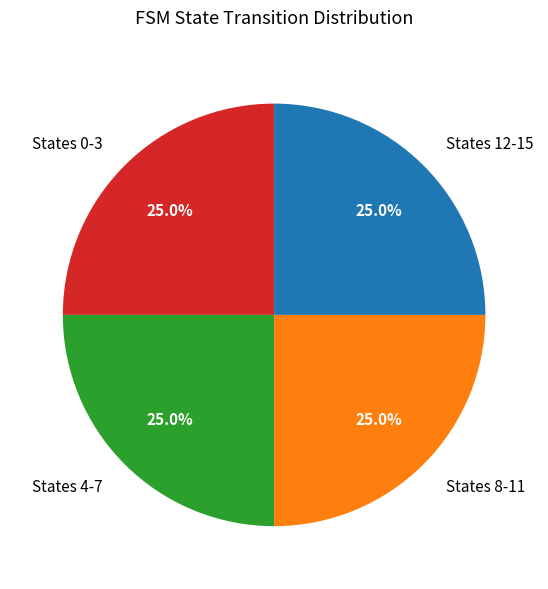

What portion of the pie excludes States 0-3?

75.0%